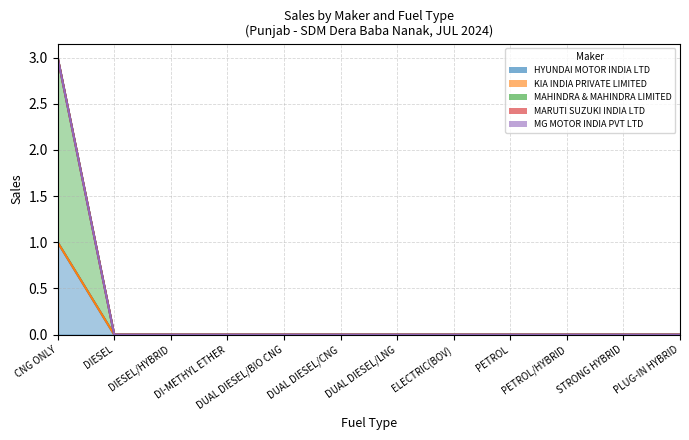

Which label corresponds to the smallest value in the chart?

DIESEL